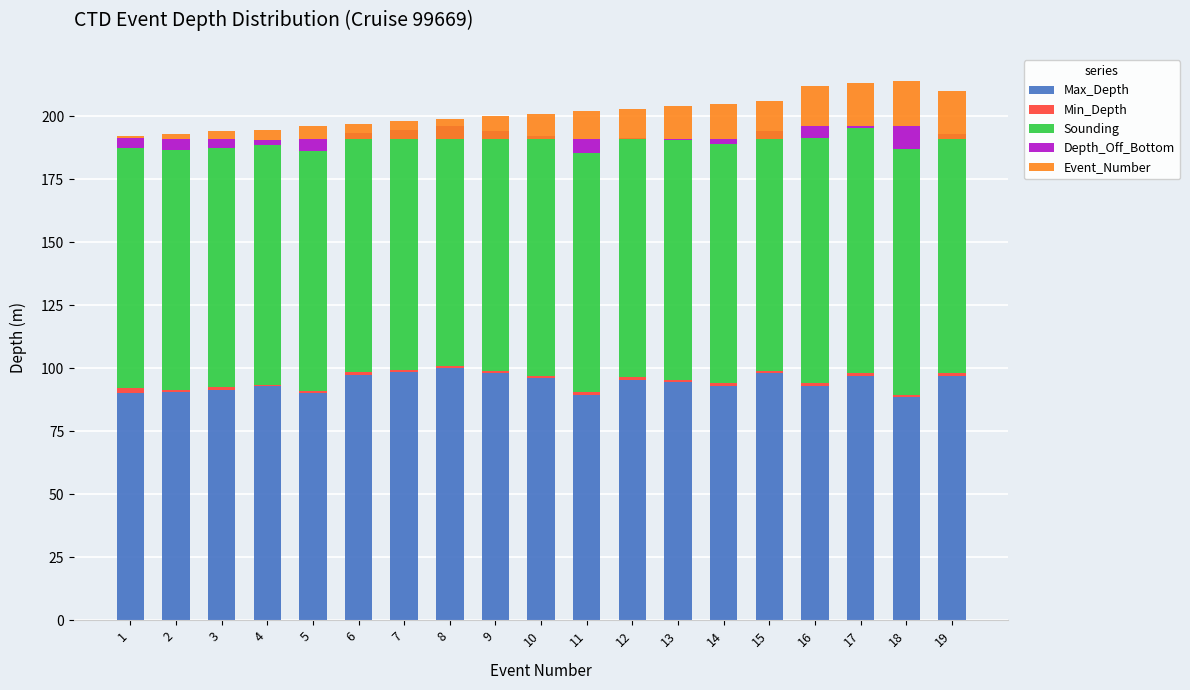

Which label corresponds to the largest value in the chart?

8